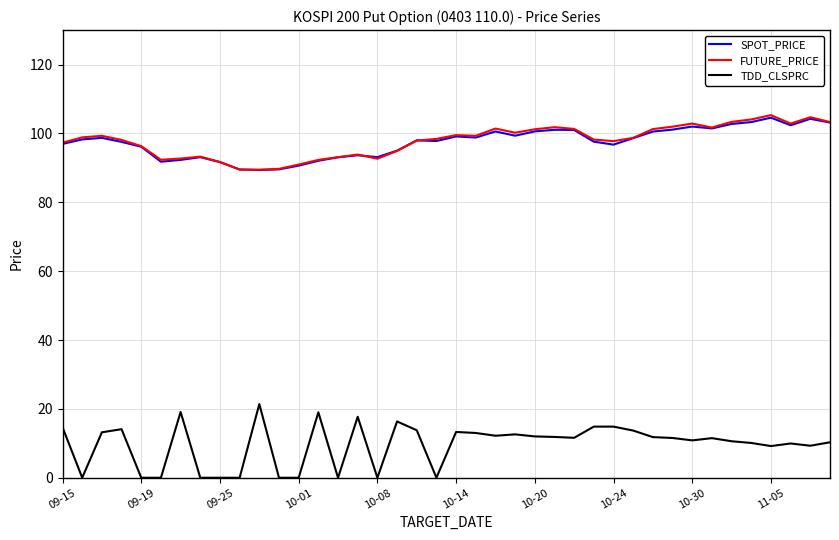

True or false: FUTURE_PRICE and TDD_CLSPRC intersect in this chart.

False